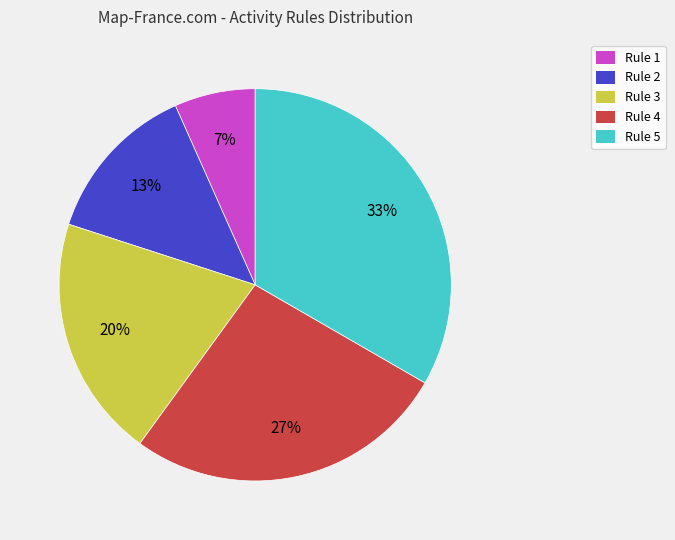

Does Rule 3 account for over 50% of the chart?

No